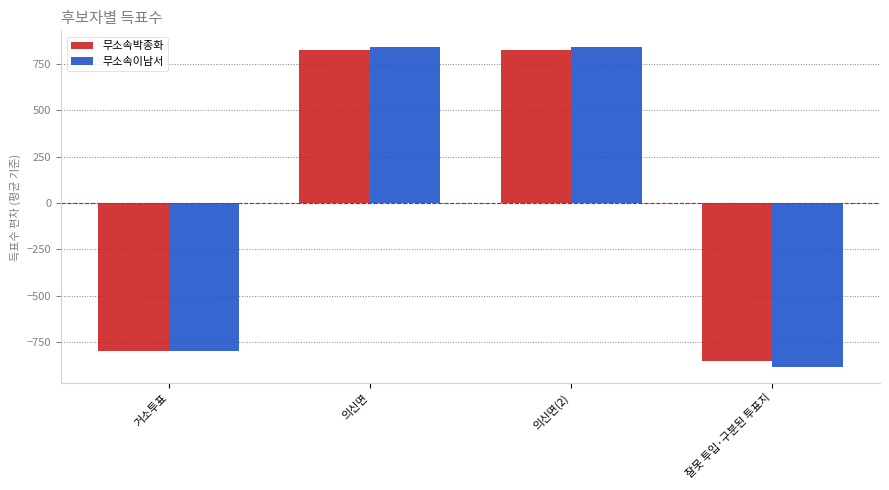

Which category has the lowest value across all series?

잘못 투입·구분된 투표지